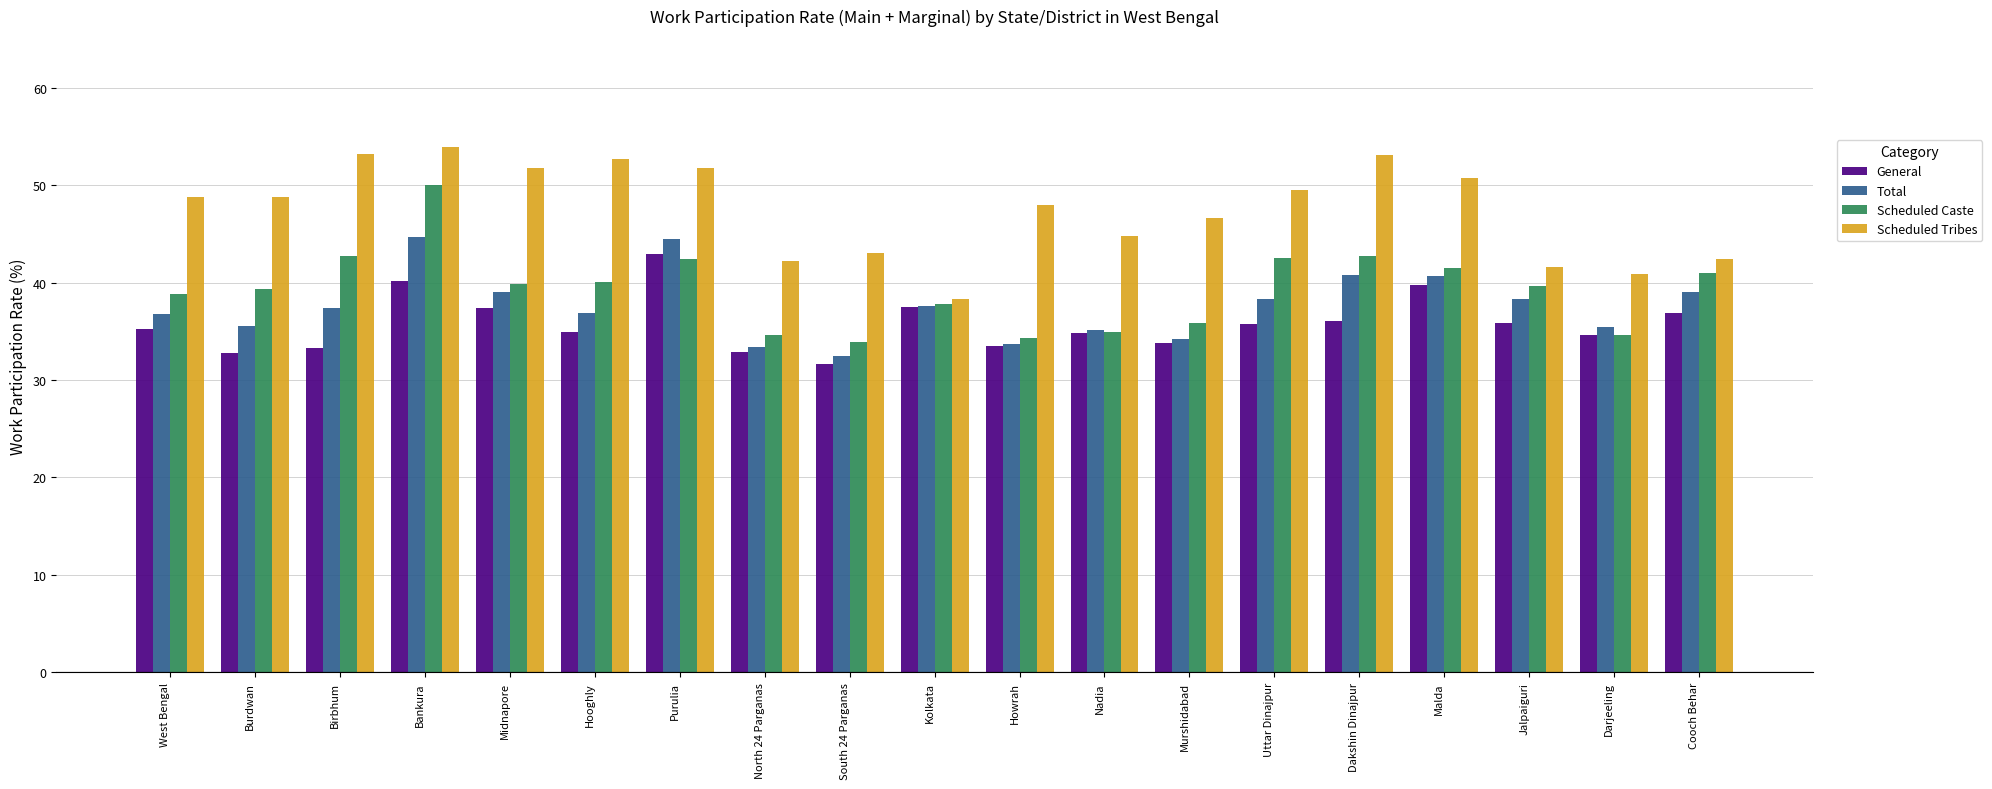

What is the difference between the second highest and minimum values in the Scheduled Tribes series?

14.9